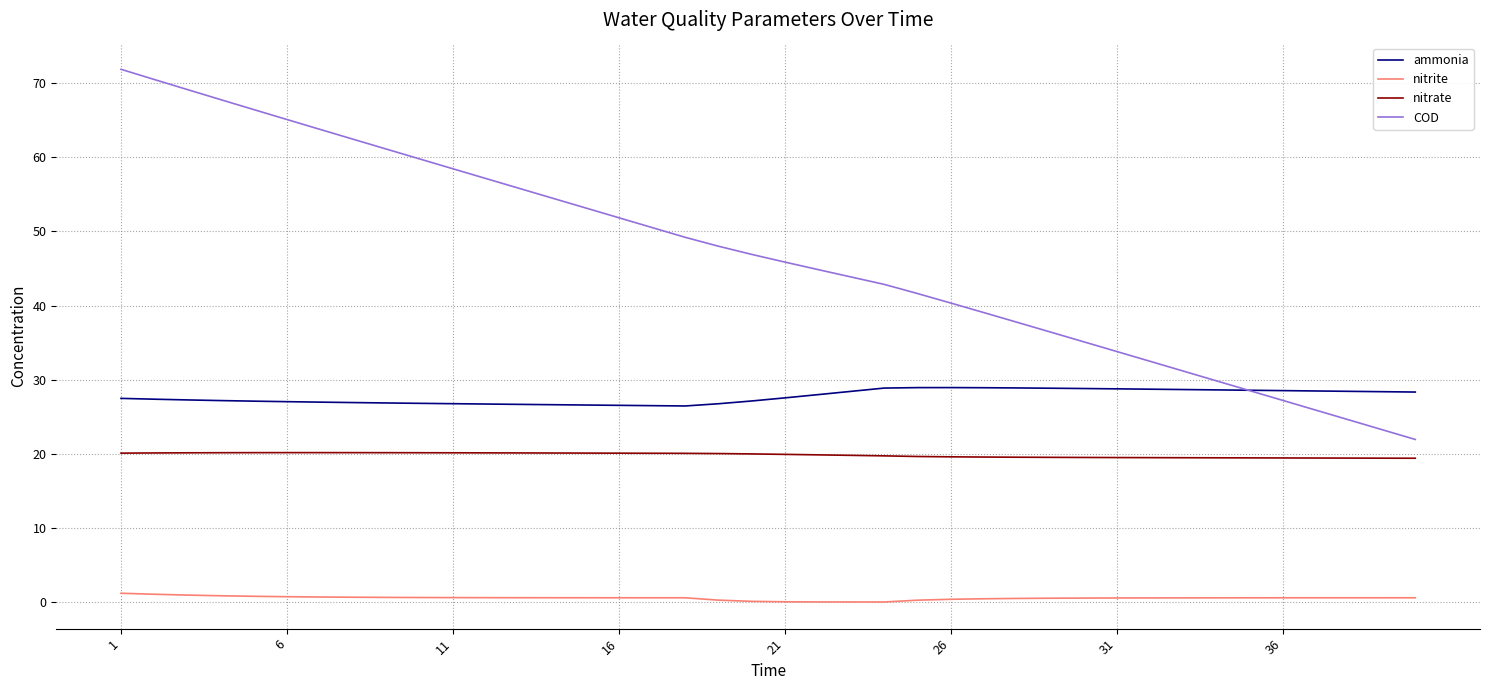

List the series in order of their peak value, highest first.

COD, ammonia, nitrate, nitrite